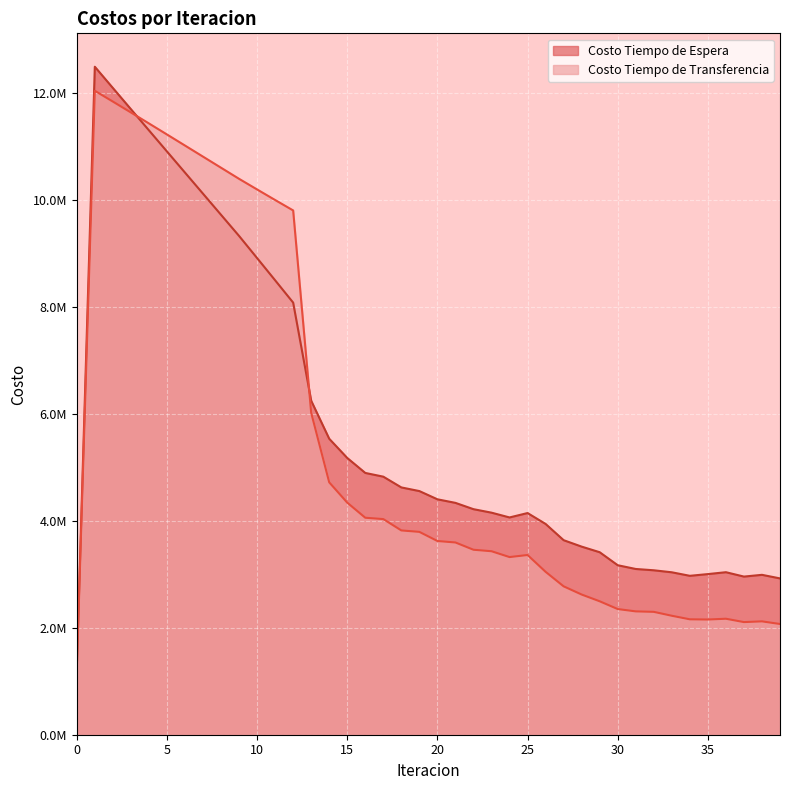

Is it true that Costo Tiempo de Espera equals 1246635.2 at 33?

False